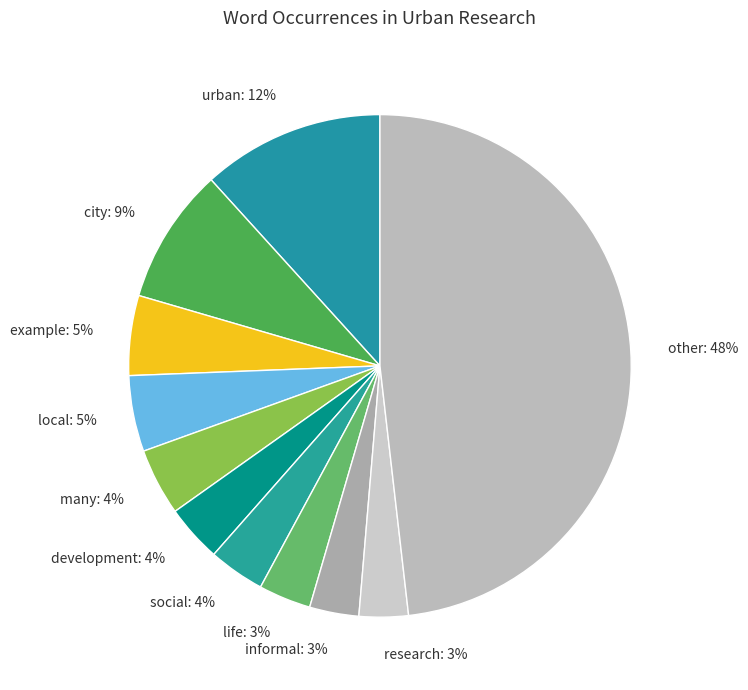

Does development account for over 50% of the chart?

No